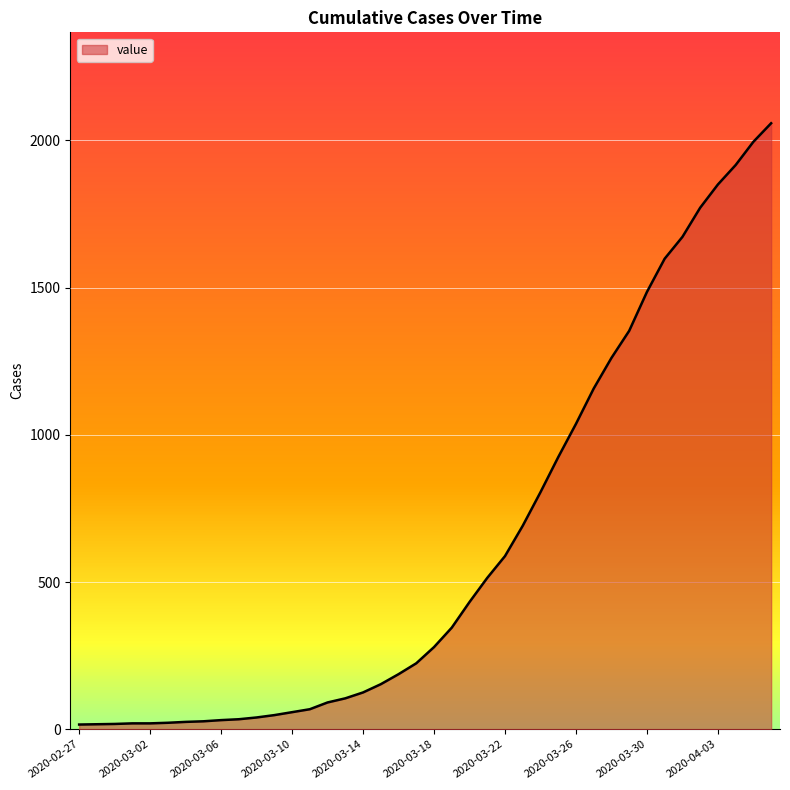

What is the difference between the maximum and minimum values?

2042